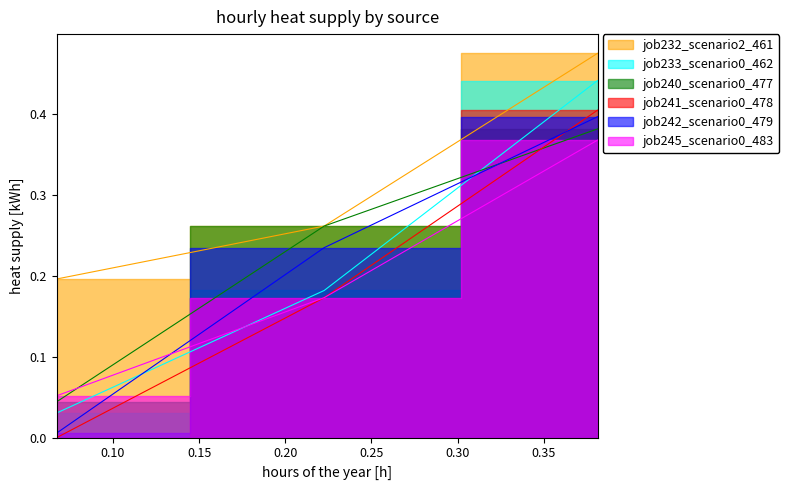

Count the job241_scenario0_478 values in the range 0 to 1.

3